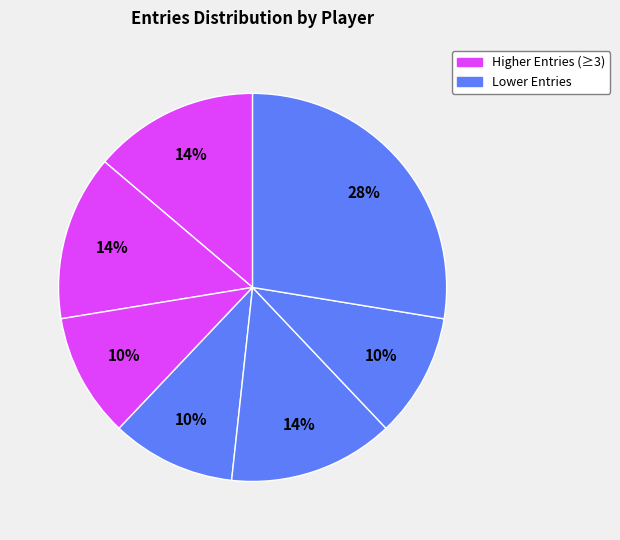

How many segments does this pie chart have?

7